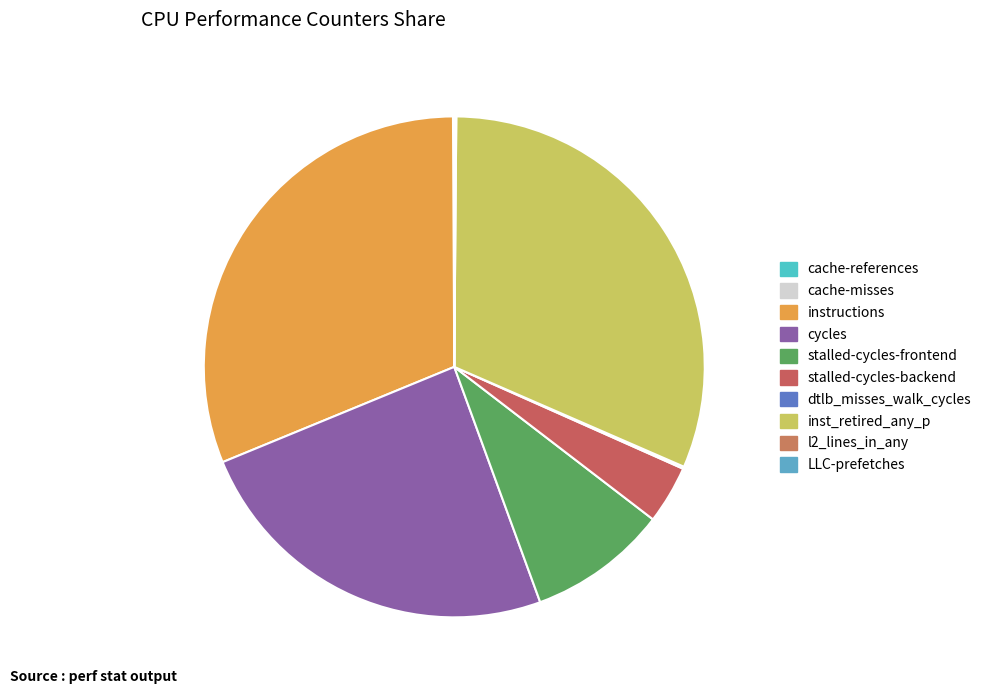

To the nearest percent, what portion does cycles represent?

24%